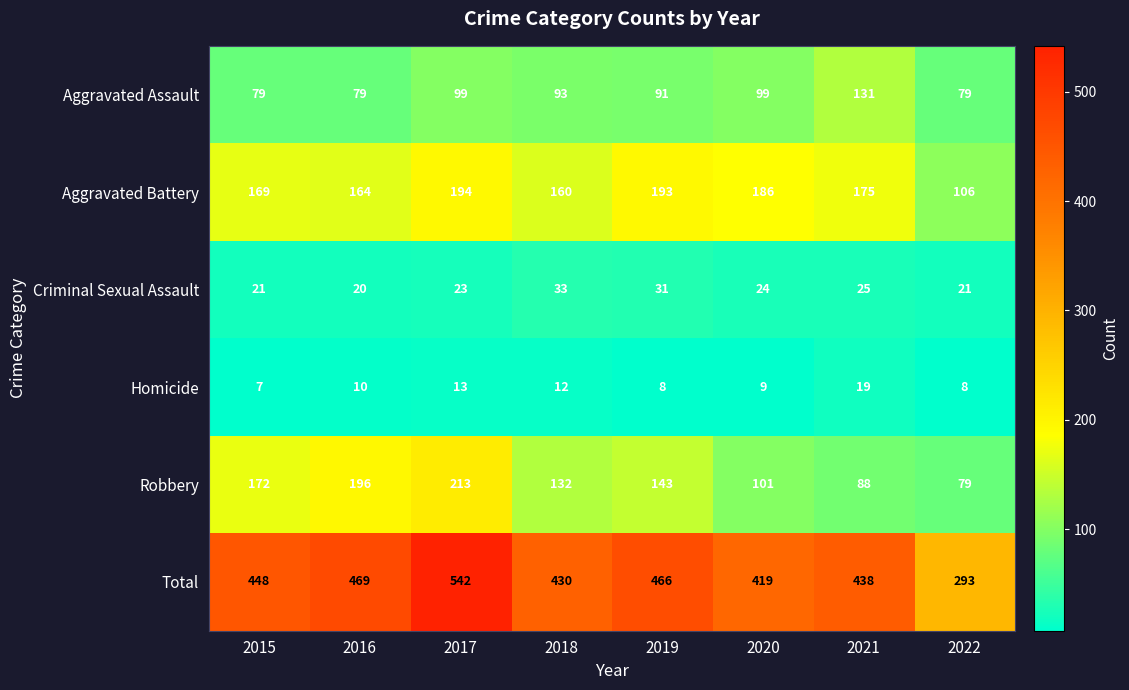

Count the number of categories in the chart.

8